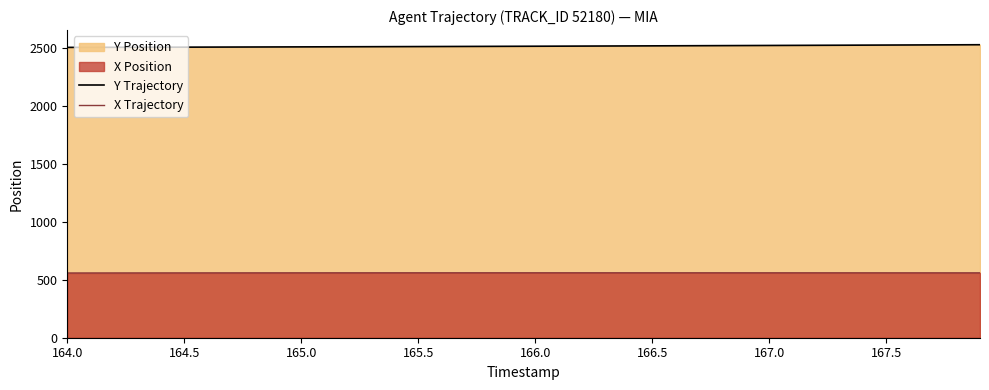

Rank the series by their maximum value, from highest to lowest.

Y Trajectory, X Trajectory